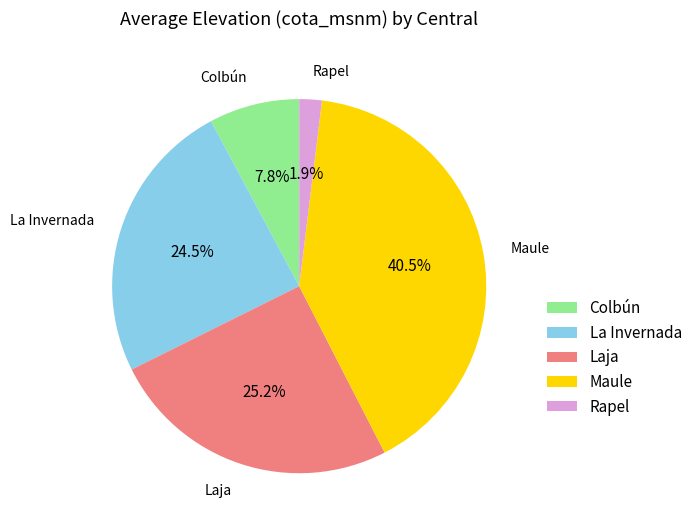

Count the number of slices in the pie.

5